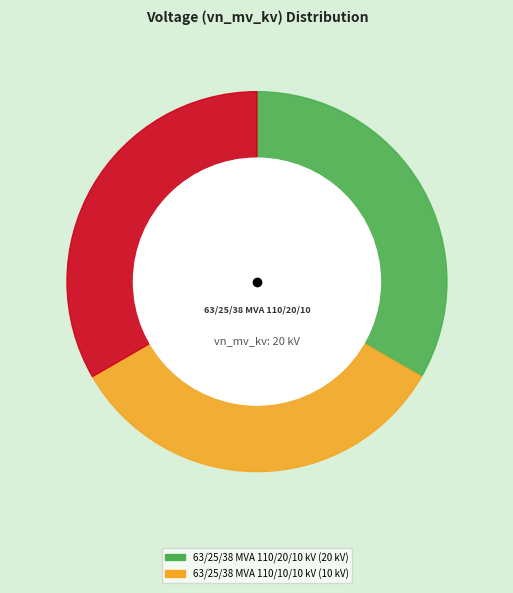

Does any single category account for the majority?

No